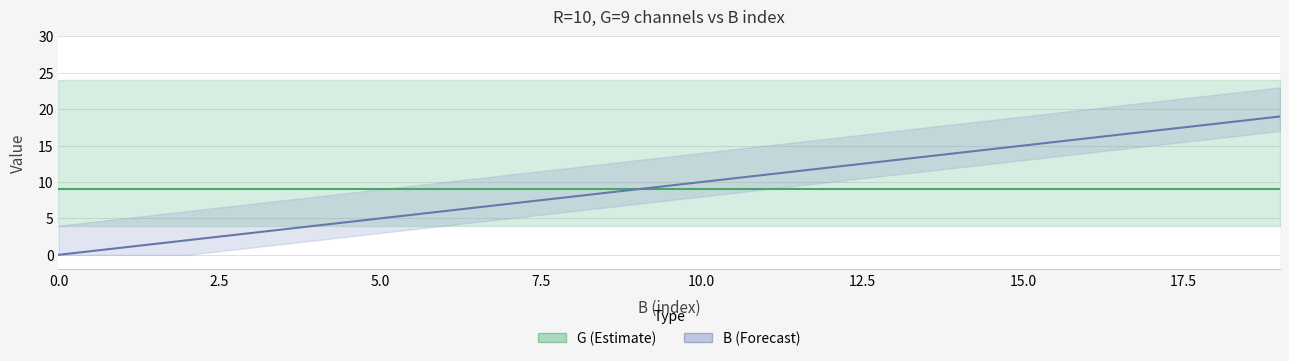

Rank the categories by value from lowest to highest.

0, 1, 2, 3, 4, 5, 6, 7, 8, 9, 10, 11, 12, 13, 14, 15, 16, 17, 18, 19